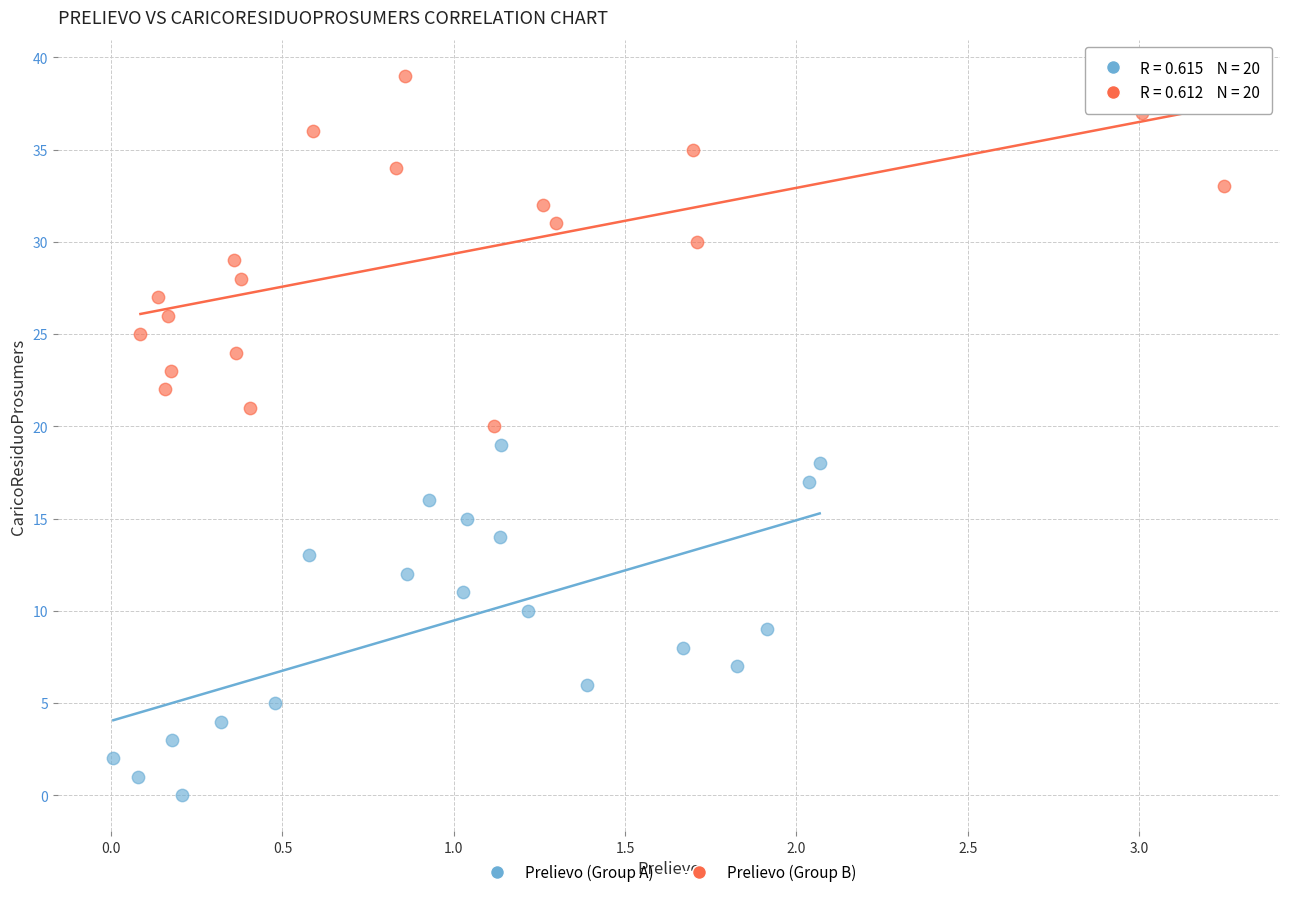

Which series contains the lowest Y value?

Prelievo (Group A)